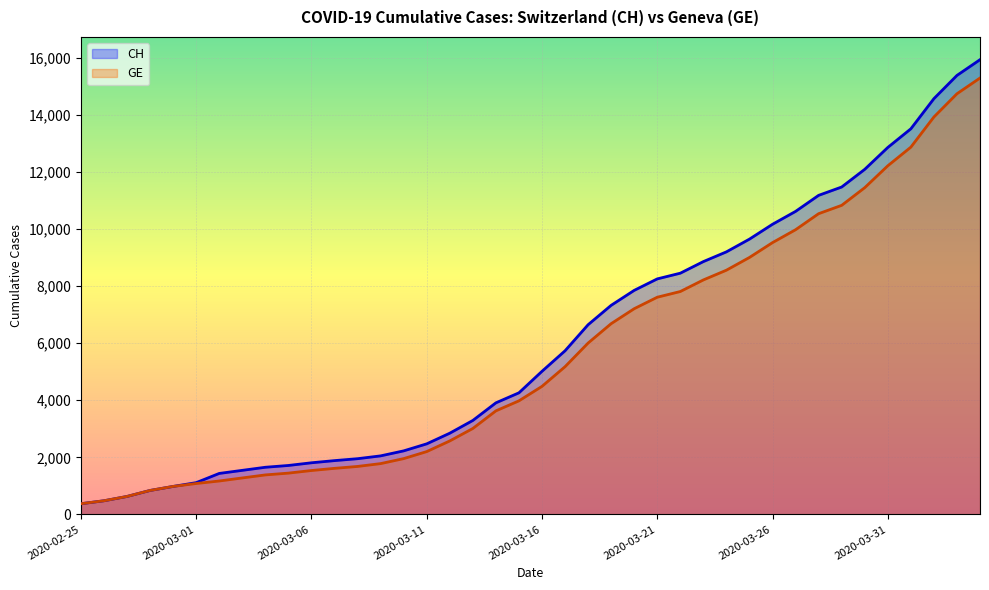

At which label does CH first exceed 5012?

2020-03-17